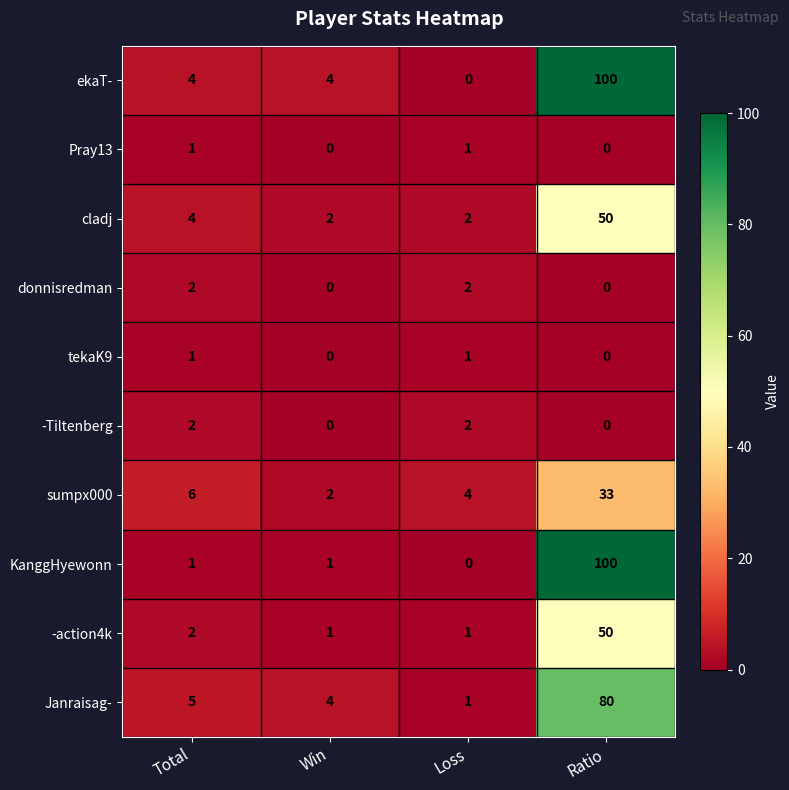

What is the total value across all series at Total?

28